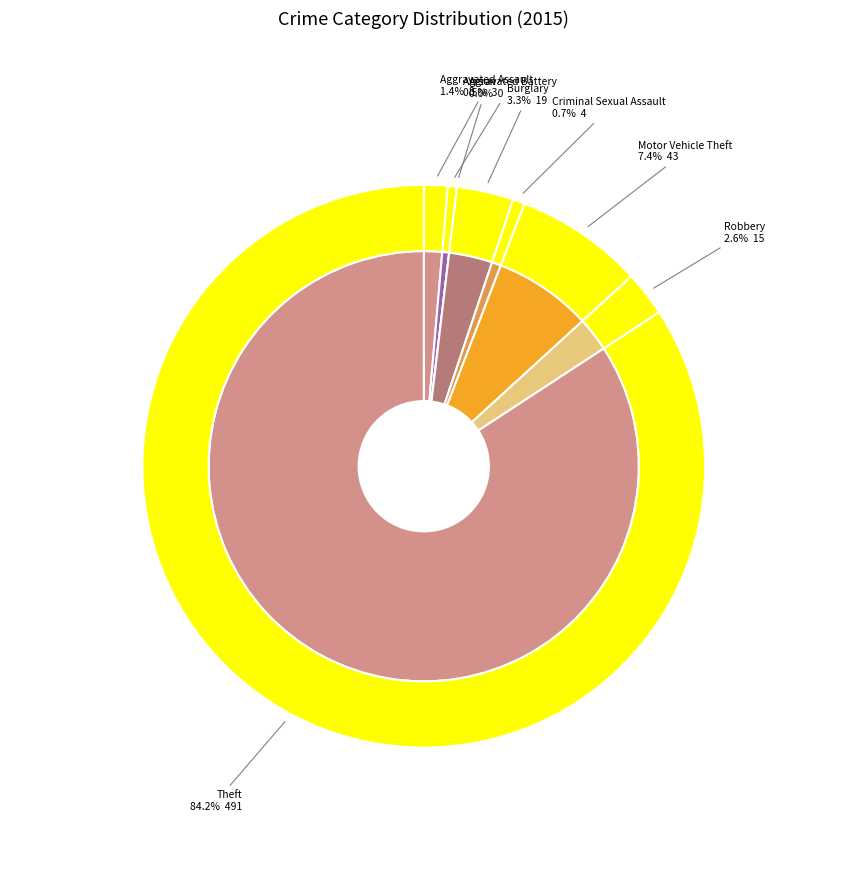

To the nearest percent, what percentage of the pie is Robbery?

3%